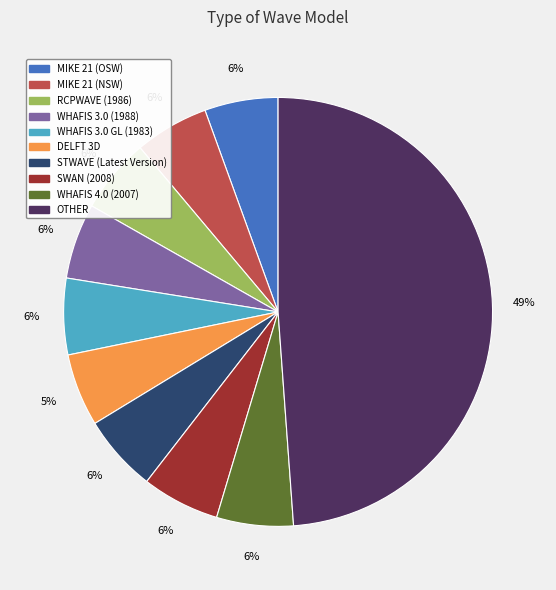

To the nearest percent, what is the average slice percentage?

10%